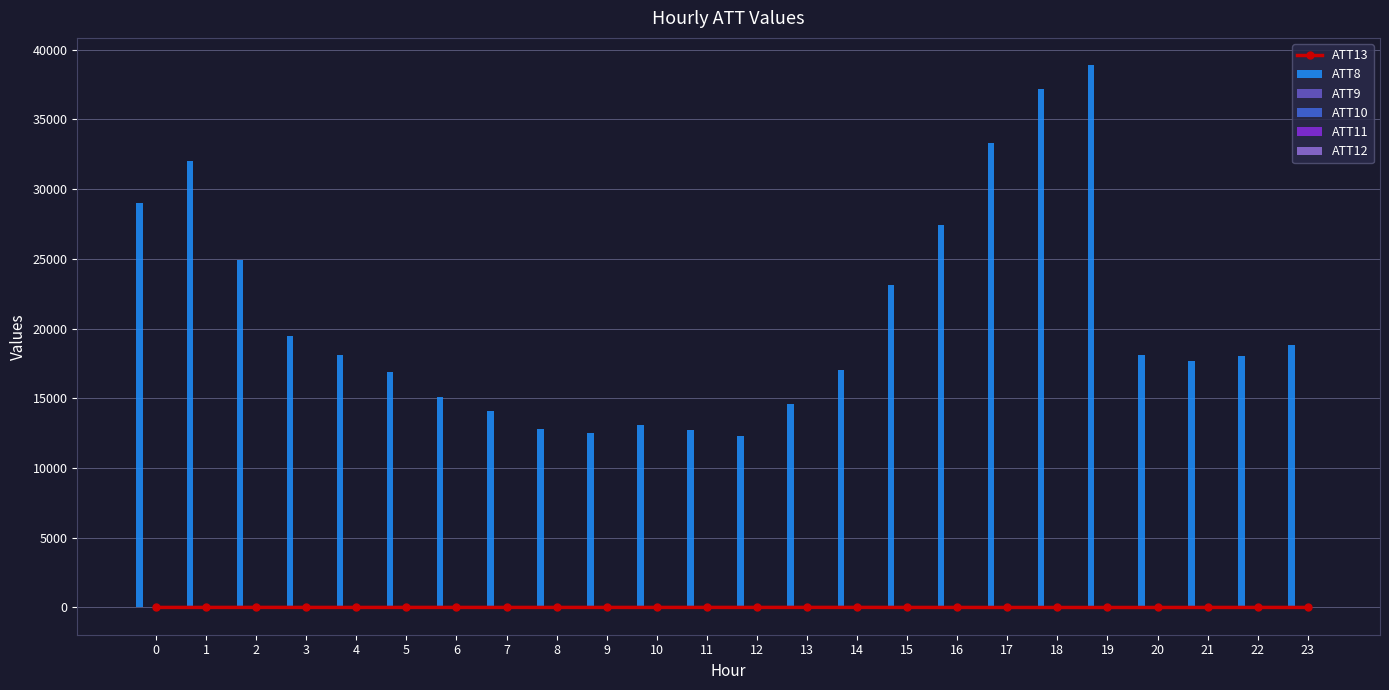

At 1, list the series in order from largest to smallest.

ATT8, ATT10, ATT9, ATT13, ATT12, ATT11